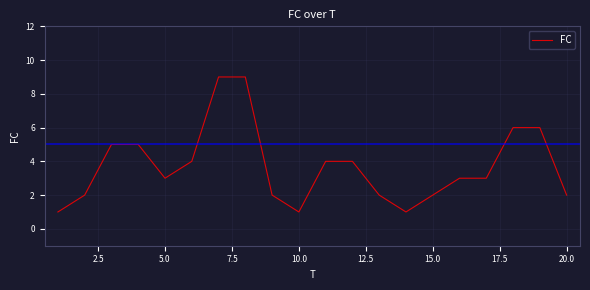

What is the maximum value shown in the chart?

9